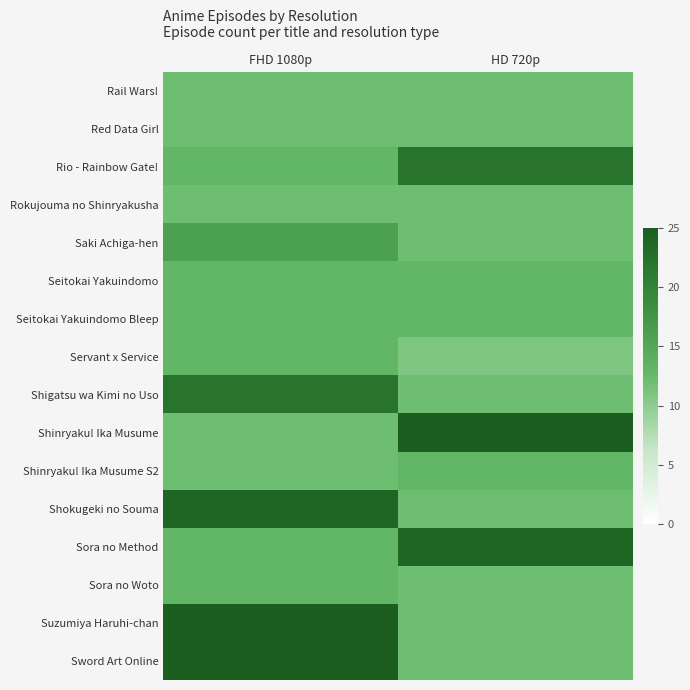

Which series has the largest range (max minus min)?

Shinryaku! Ika Musume